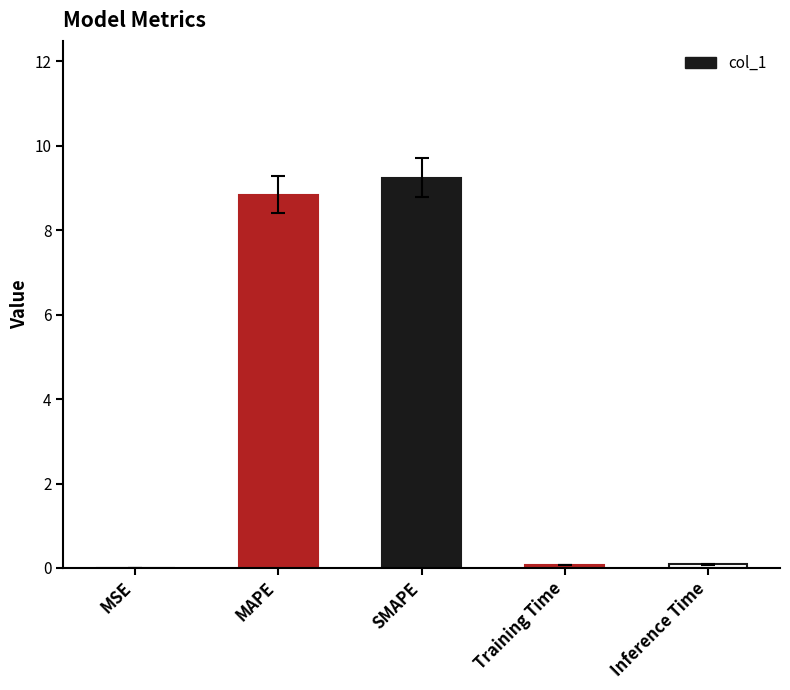

Which category has the highest value across all series?

SMAPE